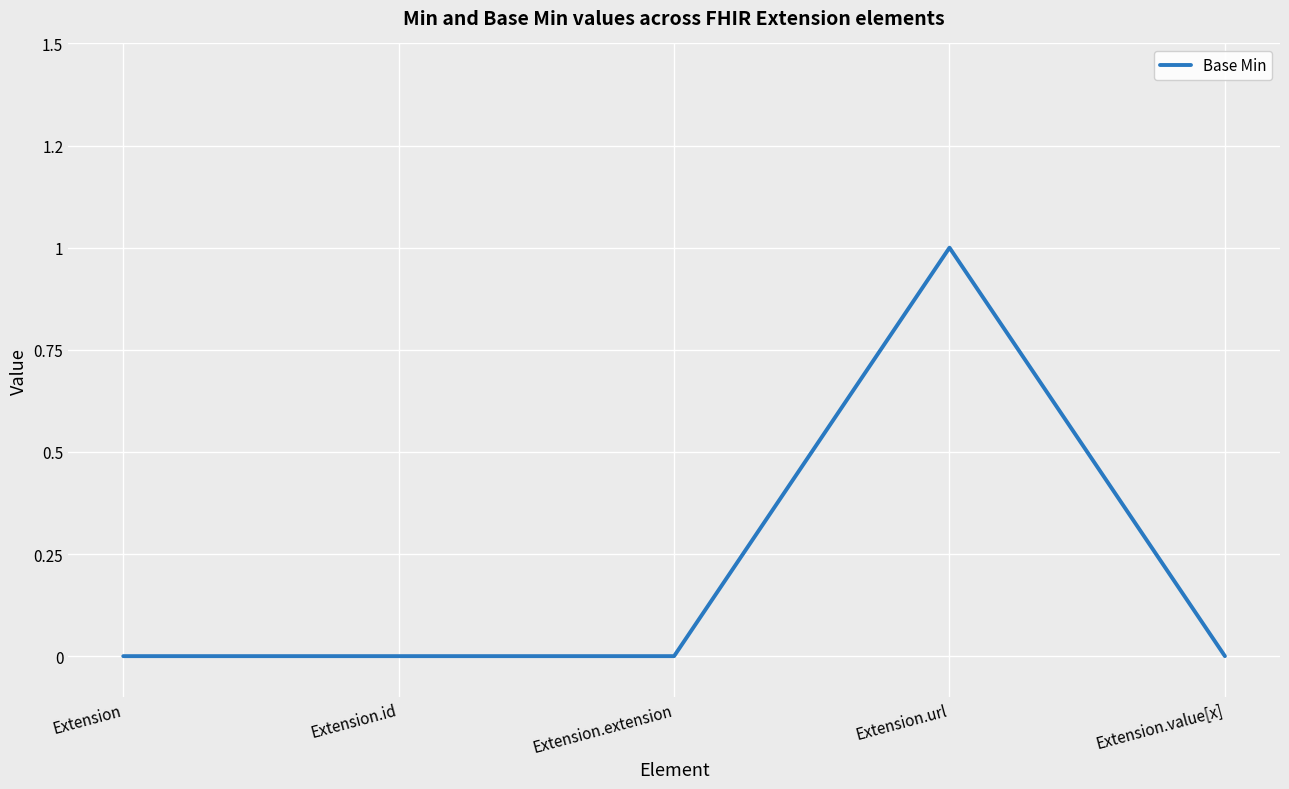

At which label is the value closest to 0?

Extension